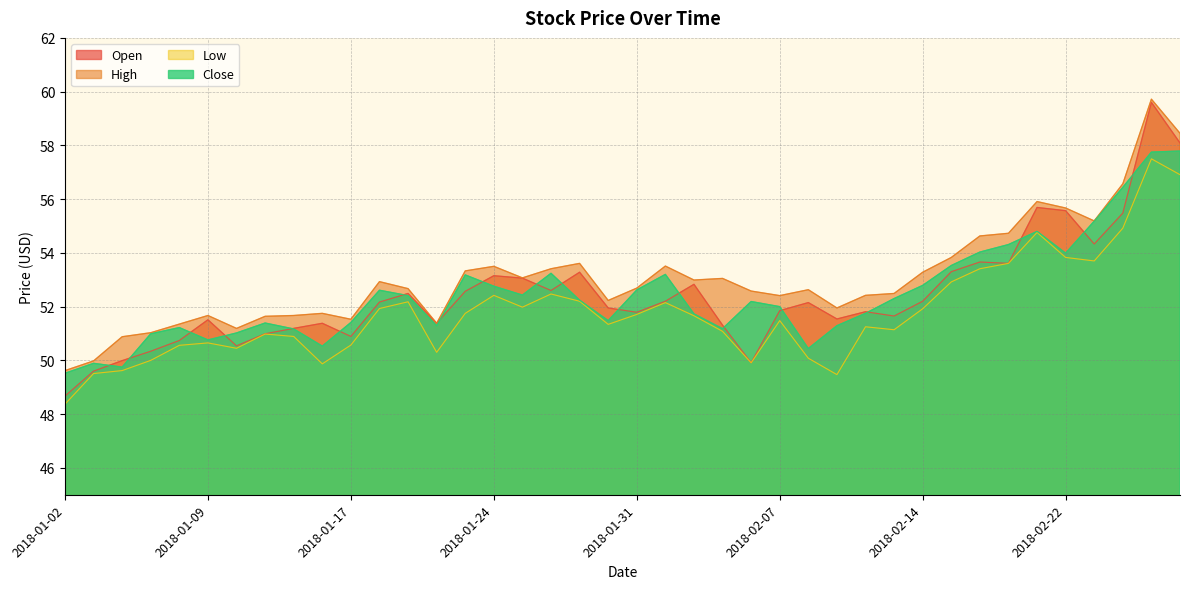

Reading left to right, transcribe all the data shown in this chart.

Open: 48.7	49.6	50.0	50.3	50.7	51.5	50.5	51.0	51.2	51.4	50.9	52.2	52.5	51.4	52.6	53.1	53.1	52.6	53.3	52.0	51.8	52.2	52.8	51.3	49.9	51.9	52.1	51.5	51.8	51.6	52.2	53.3	53.7	53.6	55.7	55.6	54.3	55.5	59.6	58.1
High: 49.6	50.0	50.9	51.0	51.4	51.7	51.2	51.6	51.7	51.8	51.5	52.9	52.7	51.4	53.3	53.5	53.1	53.4	53.6	52.2	52.7	53.5	53.0	53.0	52.6	52.4	52.6	52.0	52.4	52.5	53.3	53.8	54.6	54.7	55.9	55.7	55.2	56.6	59.7	58.5
Low: 48.4	49.5	49.6	50.0	50.6	50.6	50.5	51.0	50.9	49.9	50.6	51.9	52.2	50.3	51.8	52.4	52.0	52.5	52.2	51.3	51.7	52.1	51.7	51.1	49.9	51.5	50.1	49.5	51.2	51.1	51.9	52.9	53.4	53.6	54.8	53.8	53.7	54.9	57.5	56.9
Close: 49.5	49.9	49.8	51.0	51.2	50.8	51.0	51.4	51.2	50.5	51.4	52.6	52.4	51.3	53.2	52.8	52.4	53.2	52.2	51.5	52.6	53.2	51.7	51.2	52.2	52.0	50.4	51.3	51.8	52.3	52.8	53.5	54.0	54.3	54.8	54.0	55.2	56.4	57.8	57.8